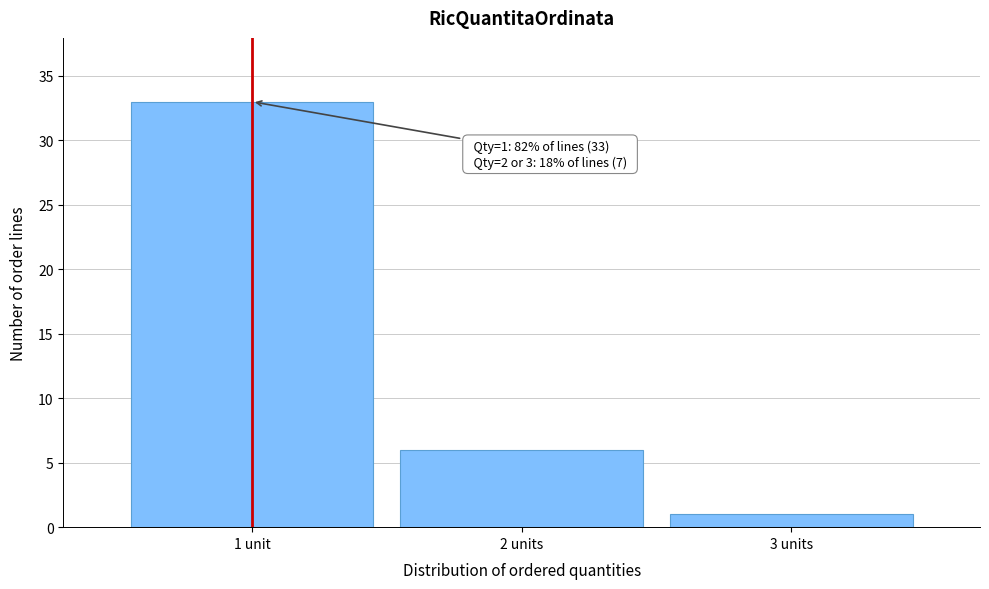

Reading left to right, list all the values displayed in this chart.

1 unit=33	2 units=6	3 units=1